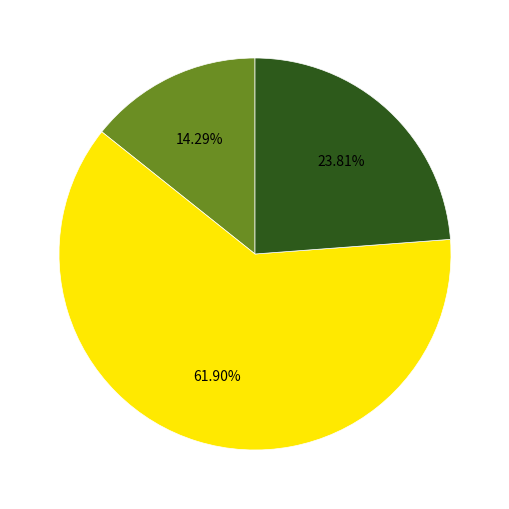

Count the number of slices in the pie.

3